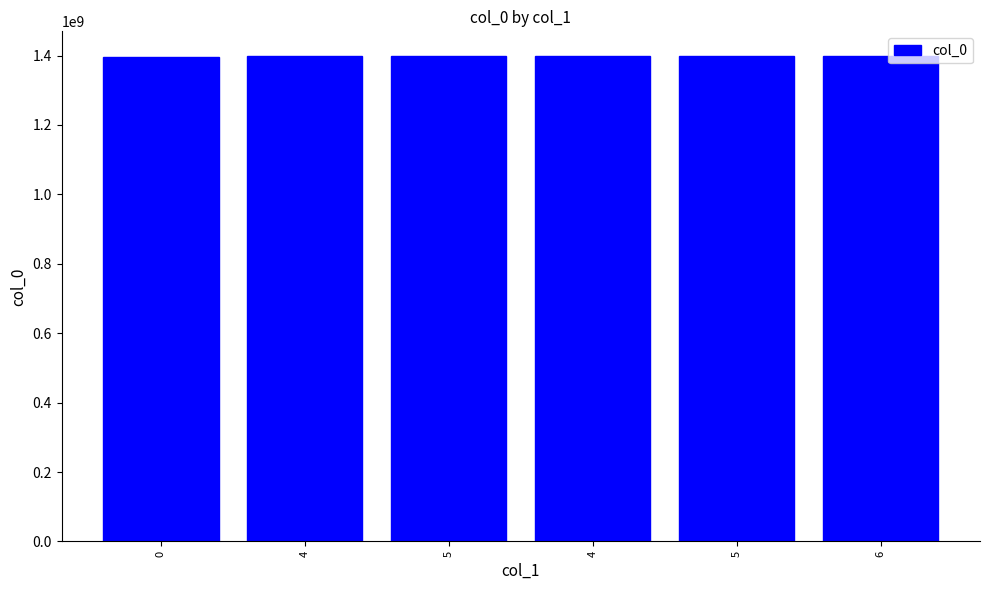

How many categories are shown in the chart?

6